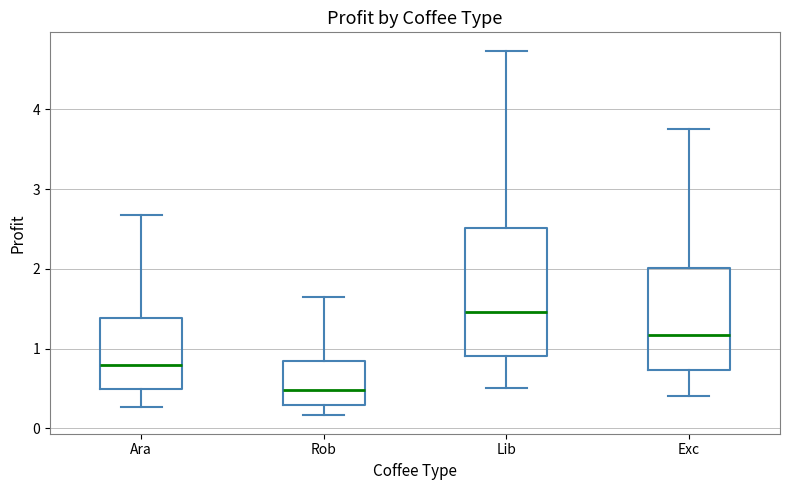

Which box is the tallest, from its lower edge to its upper edge?

Lib